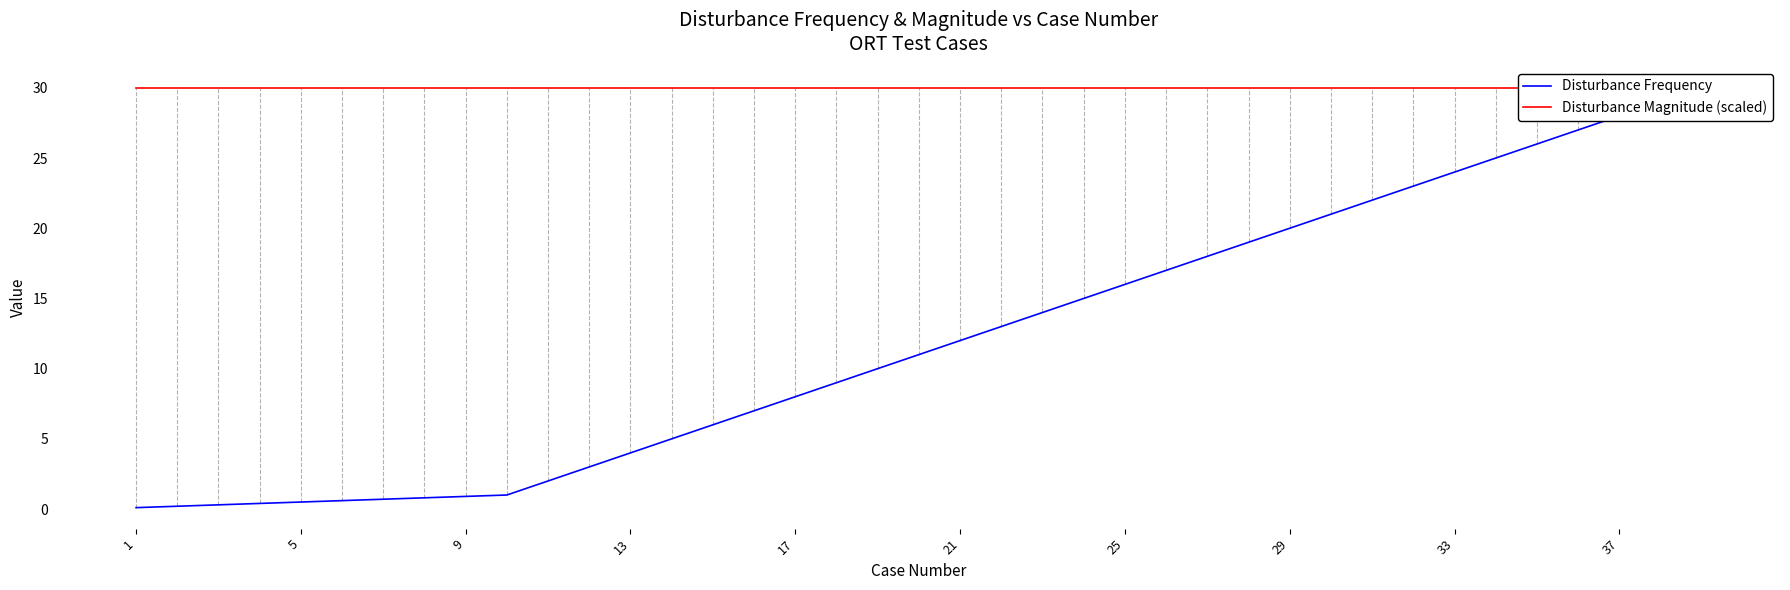

Rank the series by their maximum value, from lowest to highest.

Disturbance Frequency, Disturbance Magnitude (scaled)